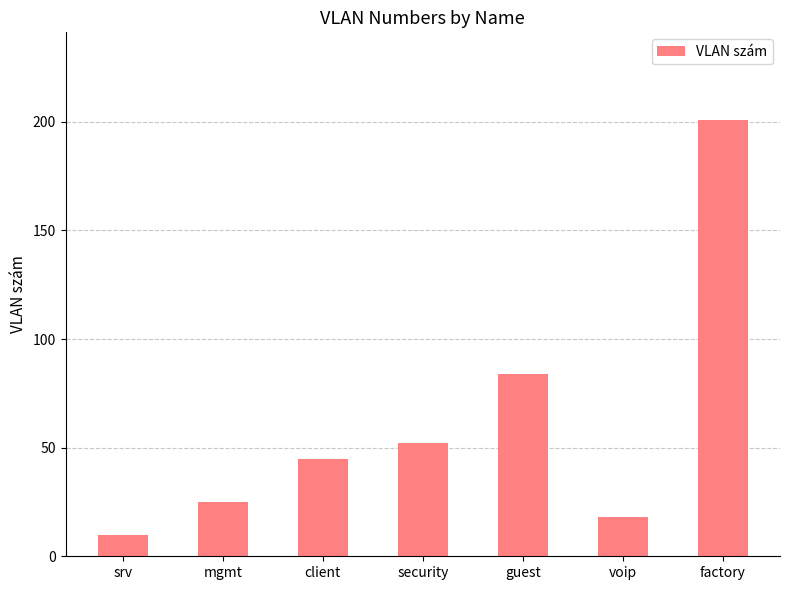

True or false: the data shows 17 at mgmt.

False